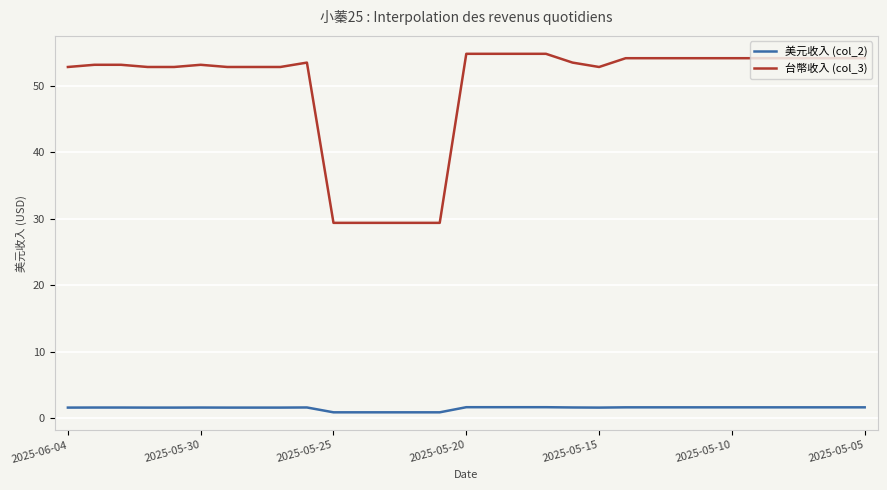

True or false: 美元收入 (col_2) and 台幣收入 (col_3) intersect in this chart.

False